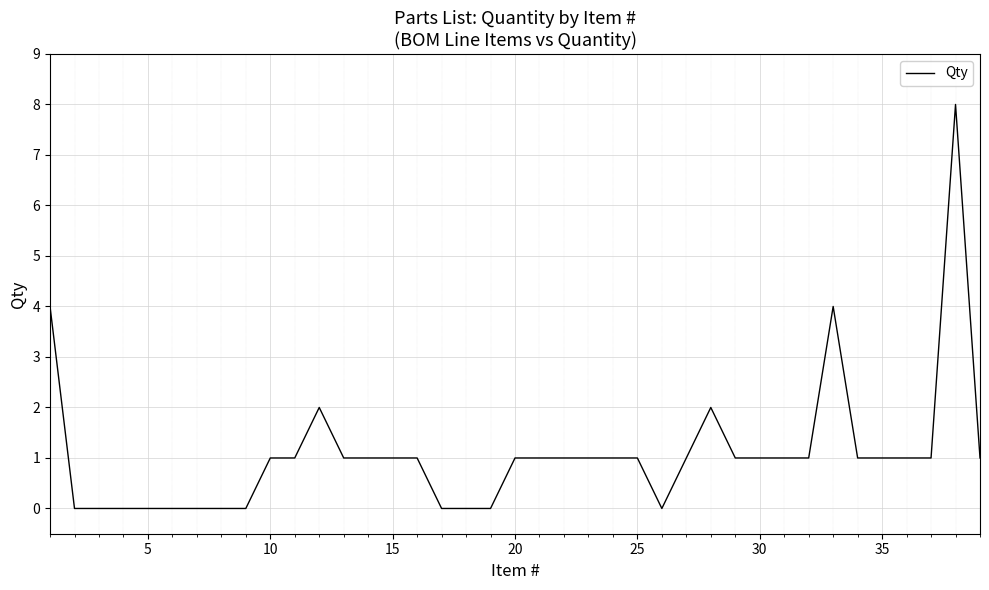

What is the maximum value shown in the chart?

8